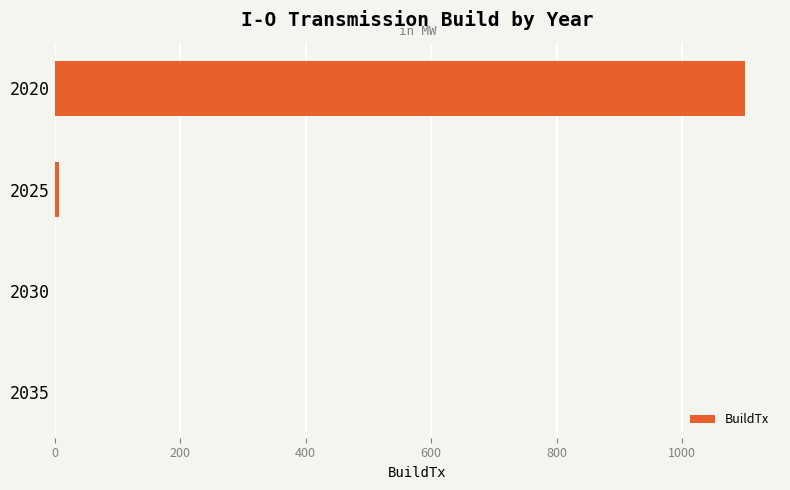

Reading bottom to top, extract all data points from this chart.

2035=0.0	2030=0.0	2025=7.1	2020=1101.2